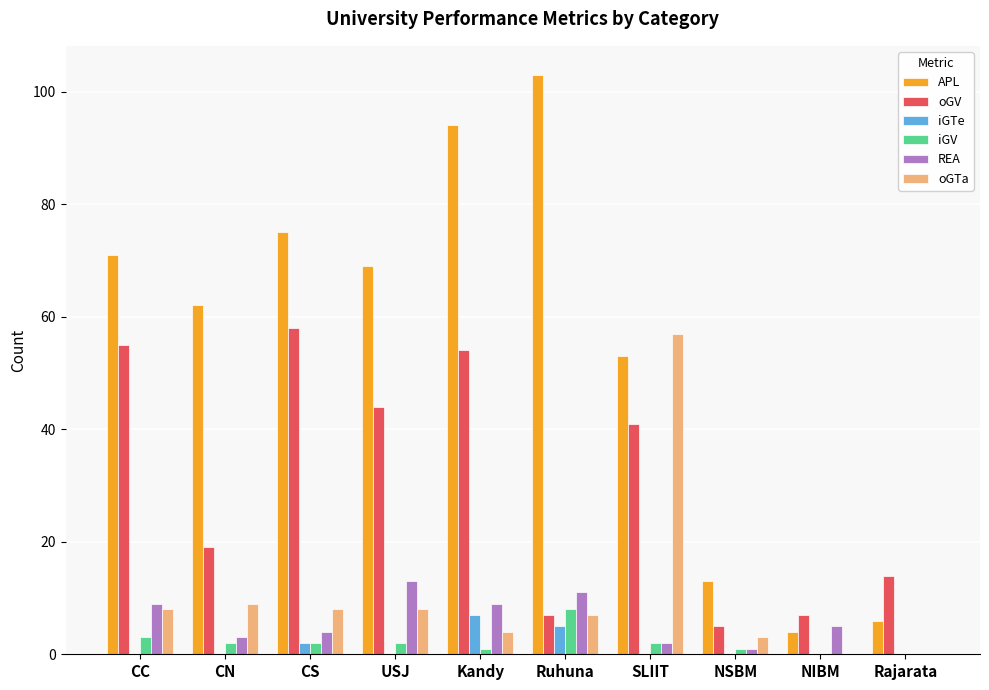

Which label corresponds to the largest value in the chart?

Ruhuna